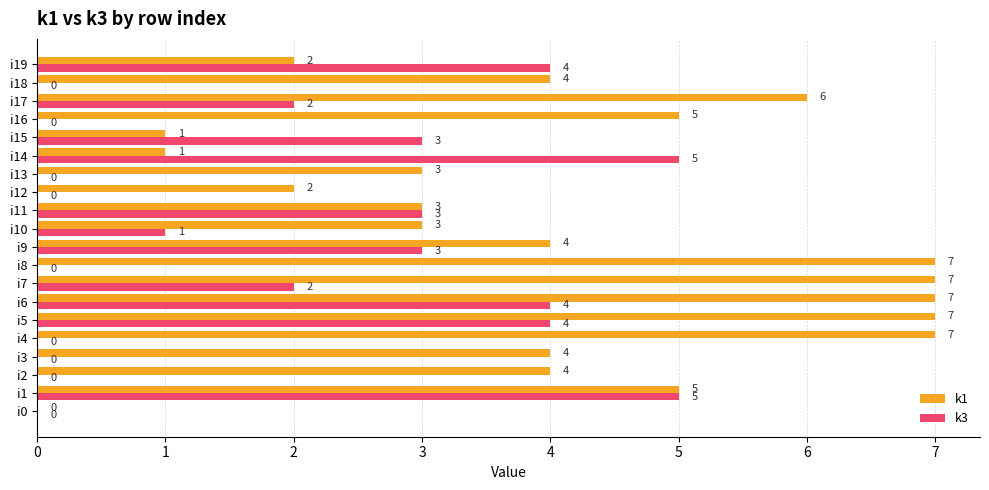

Between i9 and i12, which series saw the biggest shift?

k3